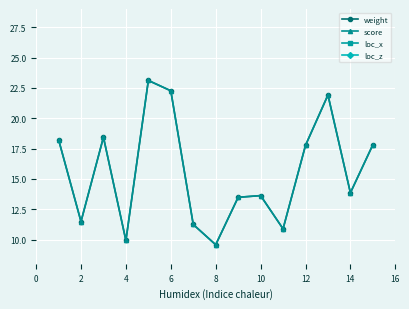

Count the loc_z values in the range 0 to 2.

12